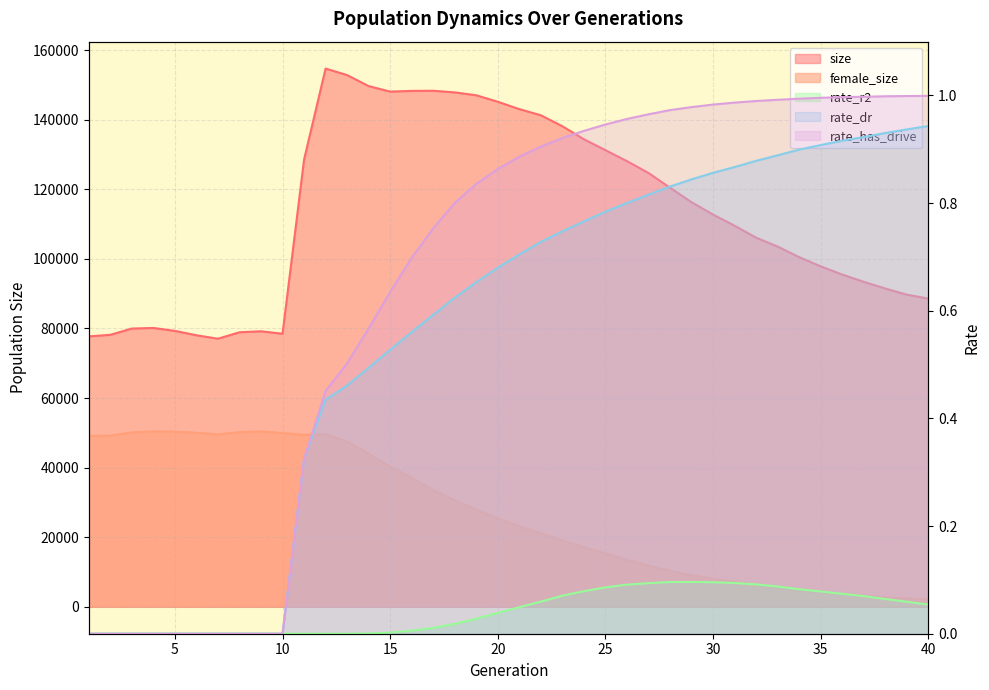

At which category is the sum across all series the highest?

12